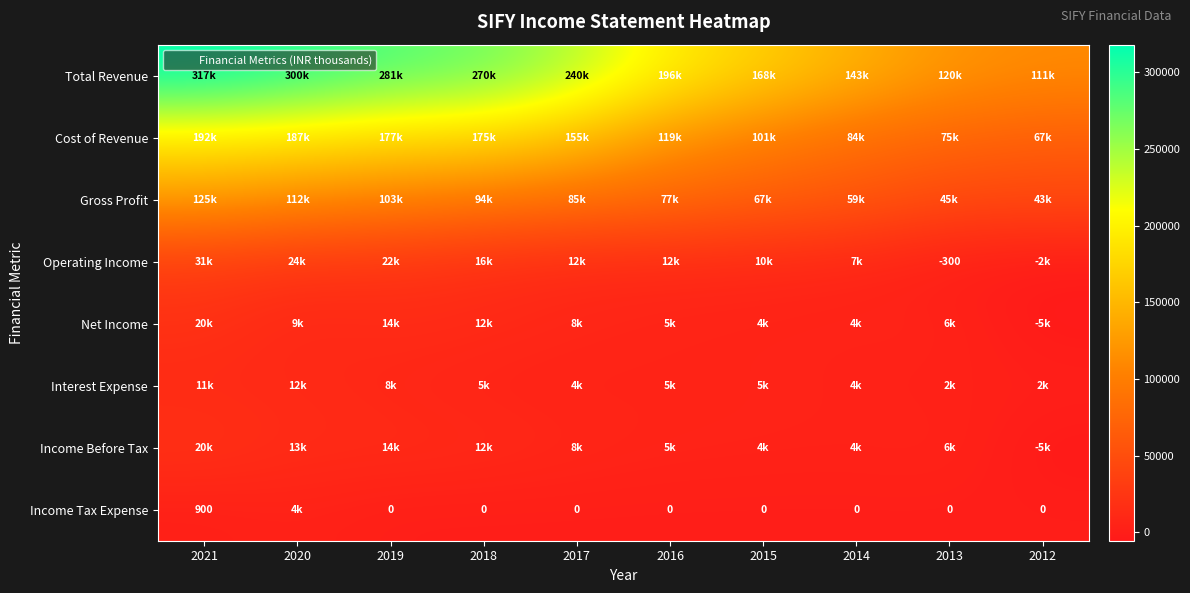

List the series in order of their peak value, highest first.

Total Revenue, Cost of Revenue, Gross Profit, Operating Income, Income Before Tax, Net Income, Interest Expense, Income Tax Expense